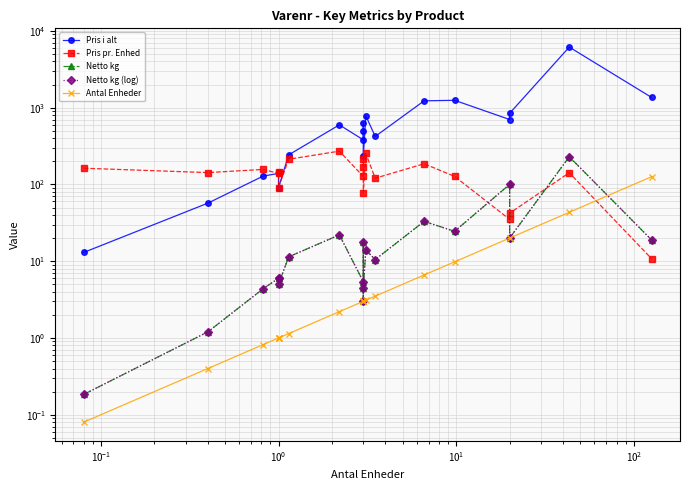

Reading left to right, extract all data points from this chart.

Pris i alt: 13.0	57.0	128.5	139.0	144.0	91.0	242.5	596.2	381.0	501.0	636.0	231.0	784.0	421.2	1226.5	1246.0	700.3	843.5	6147.2	1357.5
Pris pr. Enhed: 162.5	142.5	156.7	139.0	144.0	91.0	212.7	271.0	127.0	167.0	212.0	77.0	252.9	120.3	185.8	127.1	35.0	42.2	141.9	10.8
Netto kg: 0.2	1.2	4.4	6.0	6.0	5.0	11.4	22.0	5.4	3.0	18.0	4.5	14.0	10.5	33.0	24.5	100.0	20.0	229.2	18.9
Netto kg (log): 0.2	1.2	4.4	6.0	6.0	5.0	11.4	22.0	5.4	3.0	18.0	4.5	14.0	10.5	33.0	24.5	100.0	20.0	229.2	18.9
Antal Enheder: 0.1	0.4	0.8	1.0	1.0	1.0	1.1	2.2	3.0	3.0	3.0	3.0	3.1	3.5	6.6	9.8	20.0	20.0	43.3	126.0